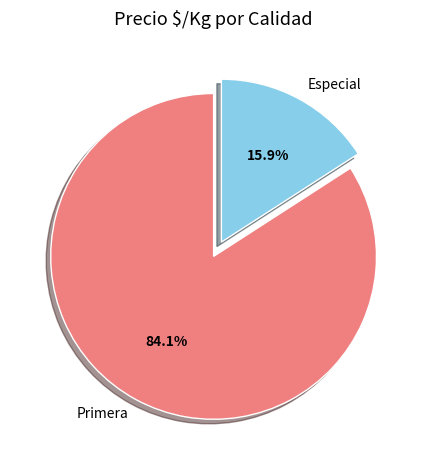

What portion of the pie excludes Primera?

15.9%